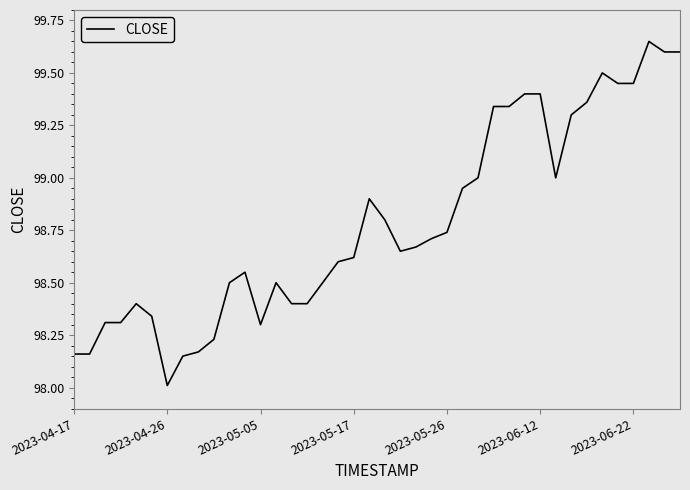

What is the difference between the maximum and minimum values?

1.6